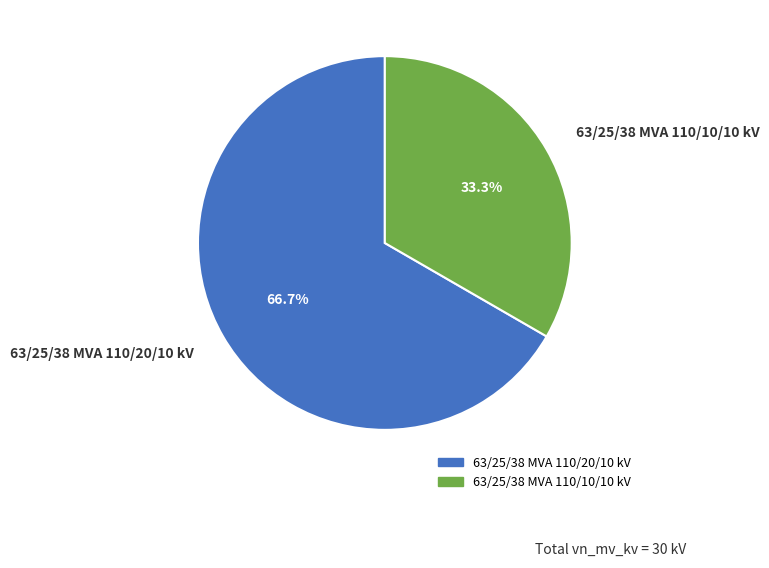

To the nearest percent, what is the difference between the 63/25/38 MVA 110/20/10 kV and 63/25/38 MVA 110/10/10 kV slice percentages?

33%